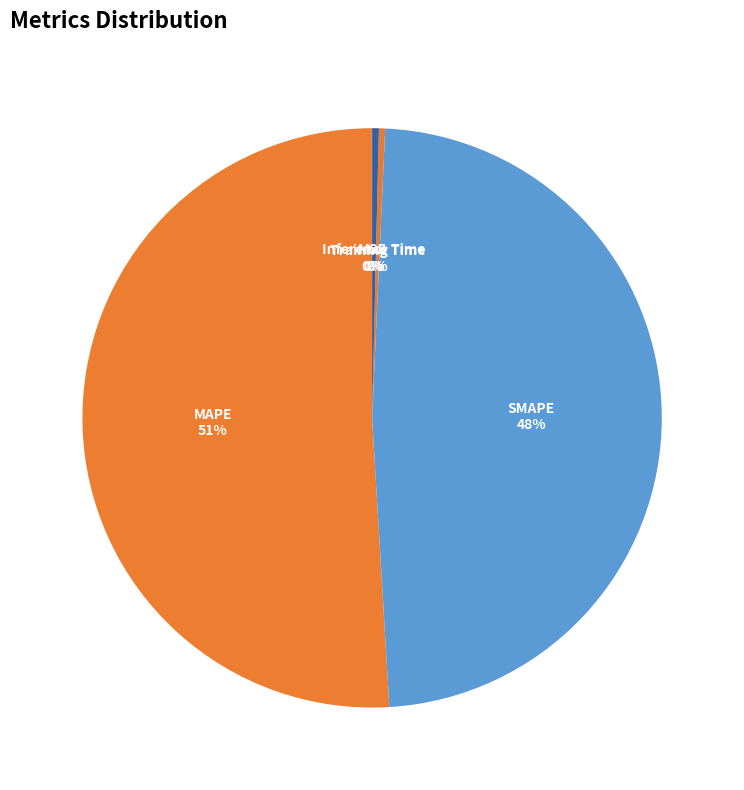

To the nearest percent, what is the average slice percentage?

20%